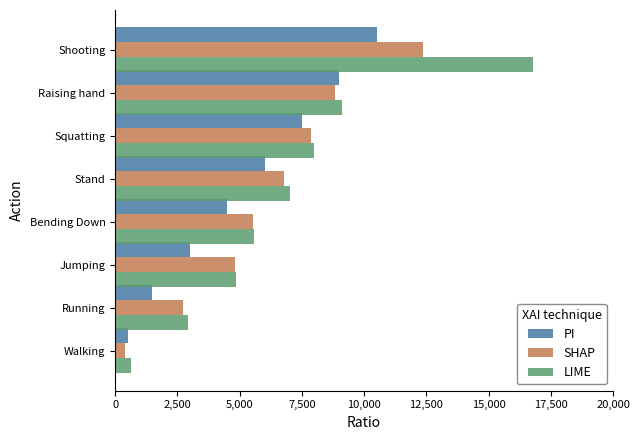

Is the value of LIME at Bending Down greater than the value of PI at Walking?

Yes